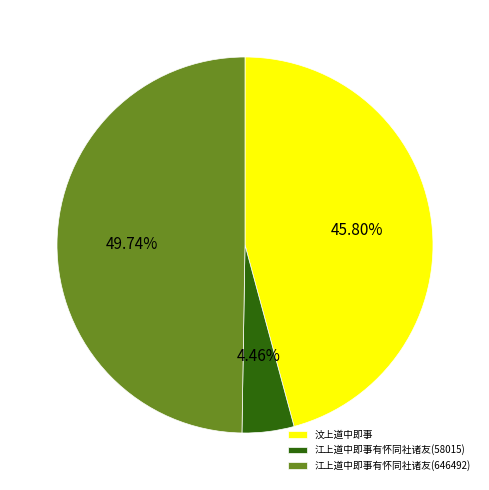

To the nearest percent, what is the difference between the 江上道中即事有怀同社诸友(646492) and 汶上道中即事 slice percentages?

4%